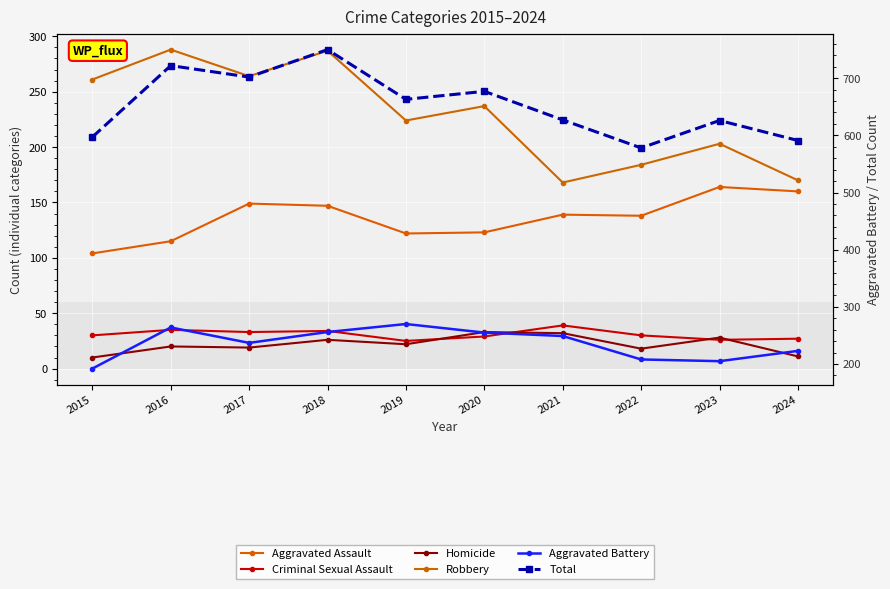

How many values in the Homicide series exceed 22?

4